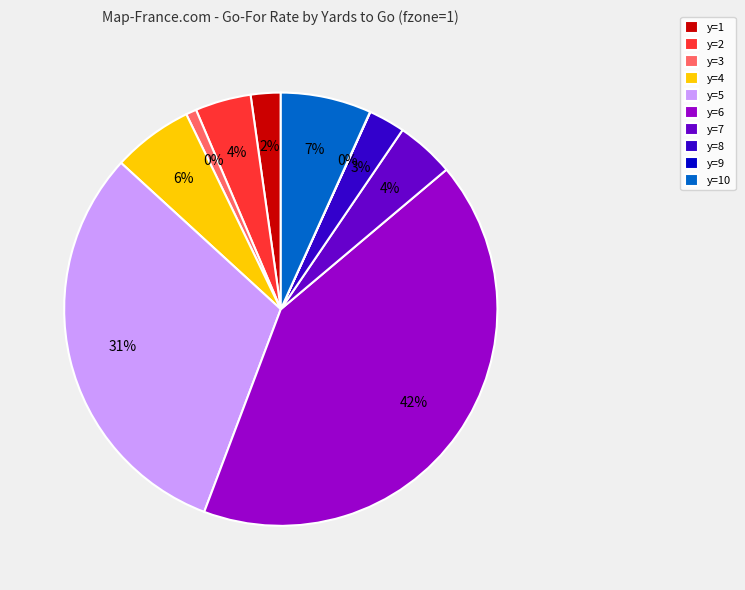

How many slices are in this pie chart?

10